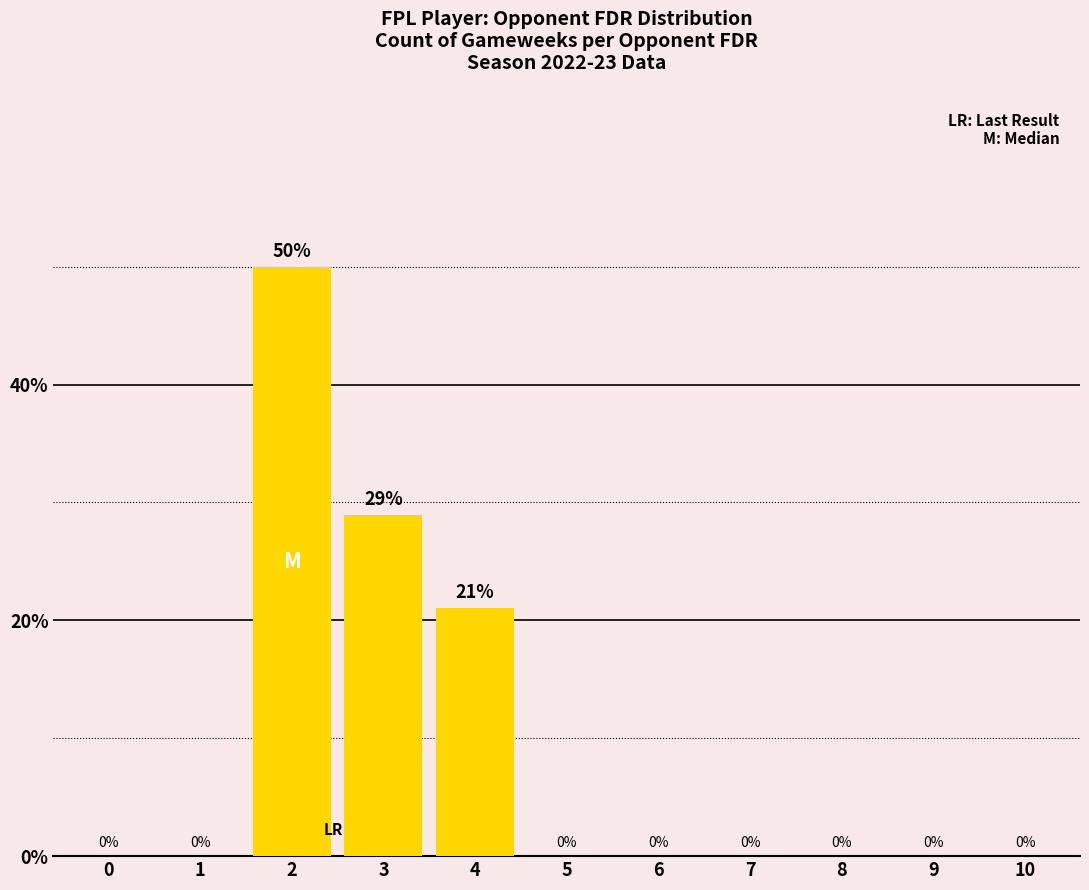

Between 4 and 7, which is larger?

4